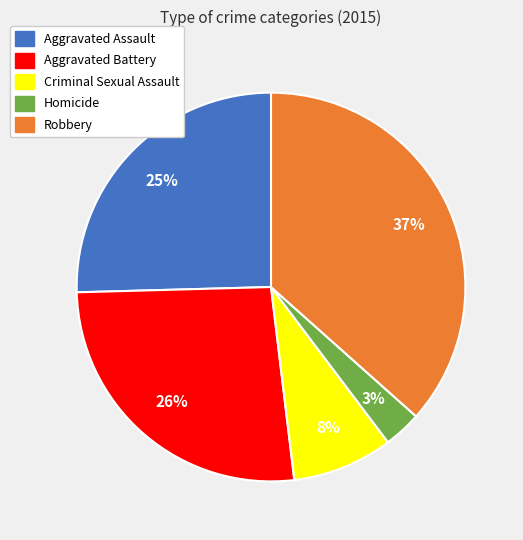

Approximately how many times larger is the value at Robbery compared to Aggravated Battery?

1.4